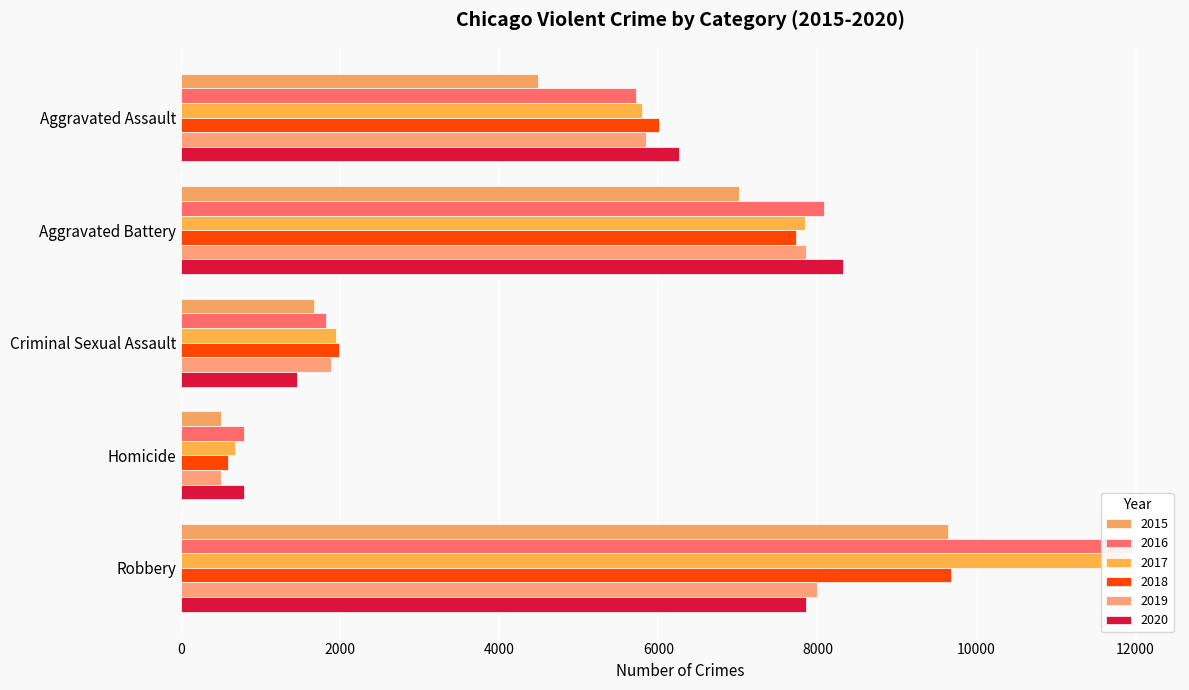

The 2017 series shows 11880 at Robbery. True or false?

True